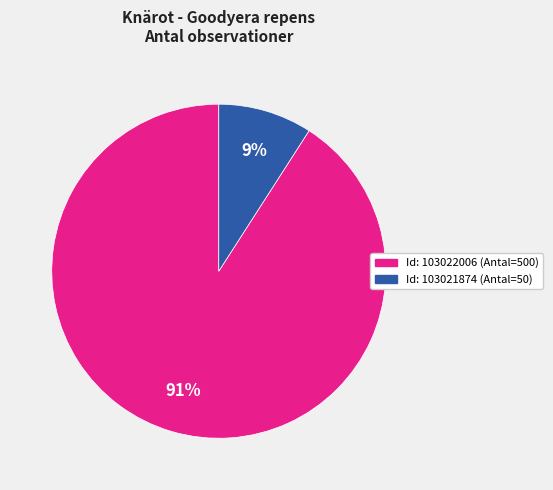

Count the number of slices in the pie.

2